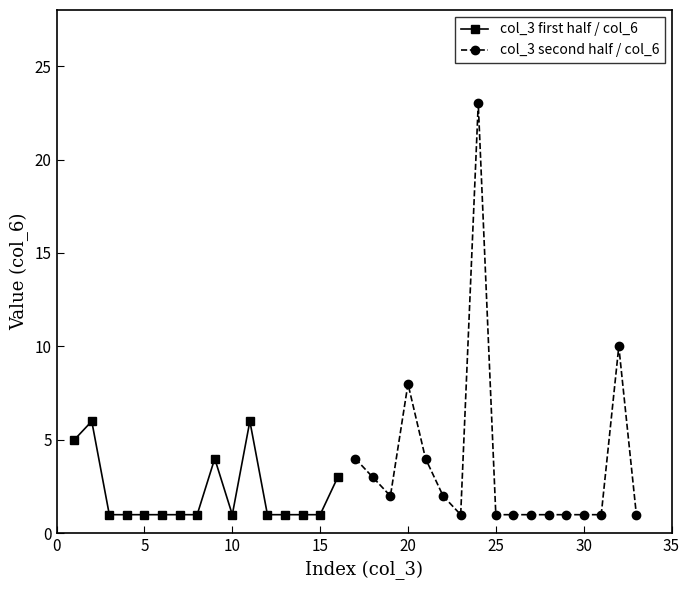

The col_3 (index) series shows 55 at 32. True or false?

False